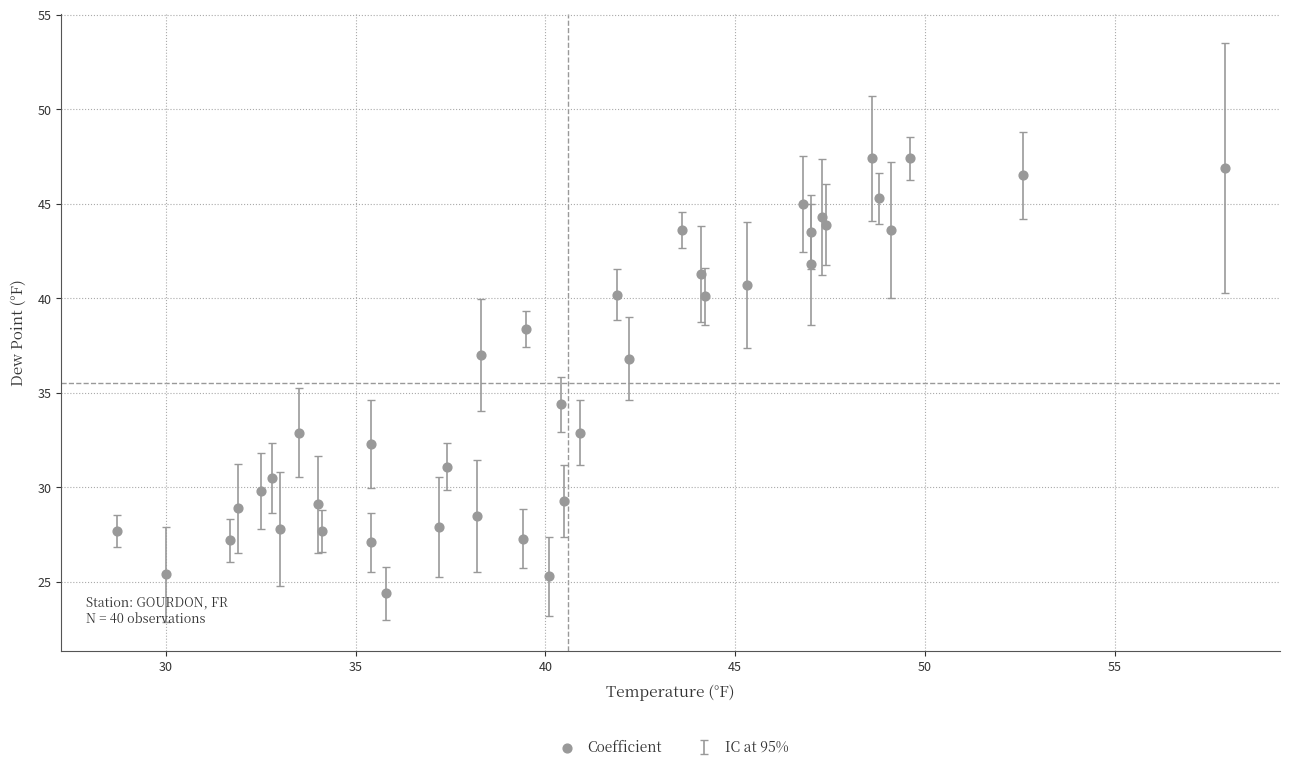

What Y value in the scatter plot is closest to 35?

34.4